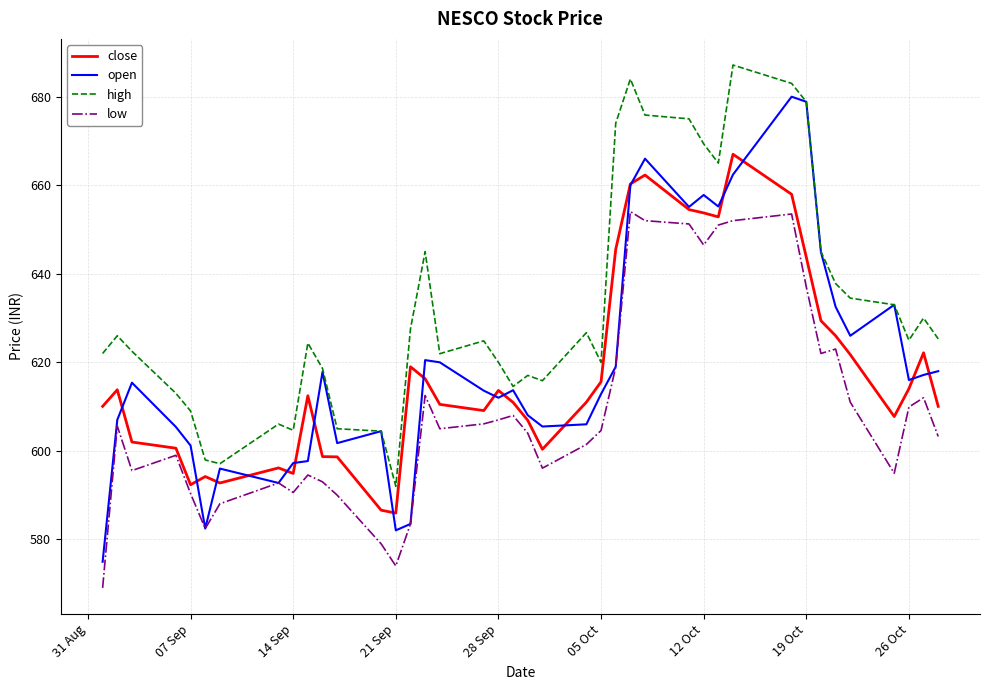

Rank the series by their maximum value, from lowest to highest.

low, close, open, high